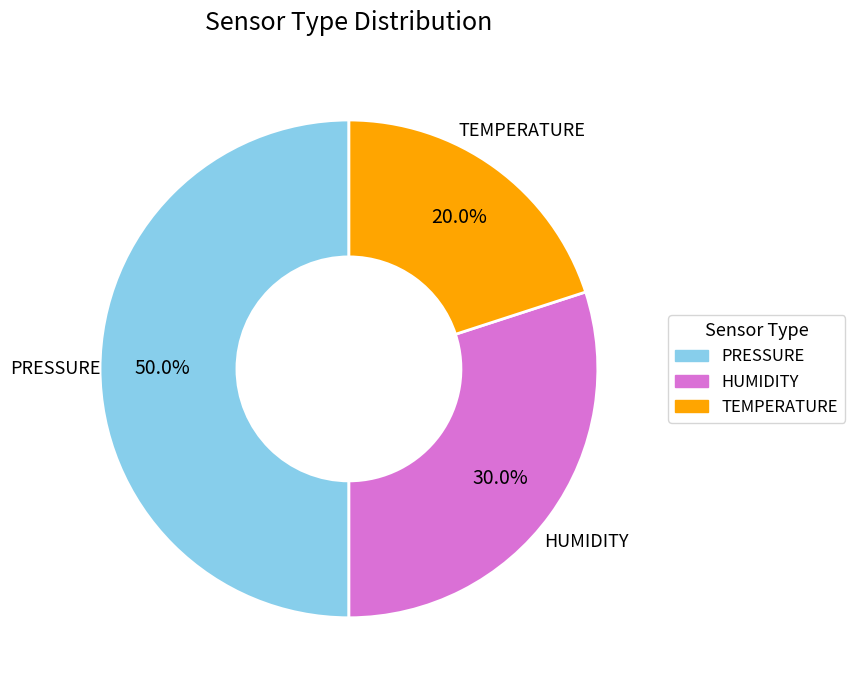

What portion of the pie excludes HUMIDITY?

70.0%